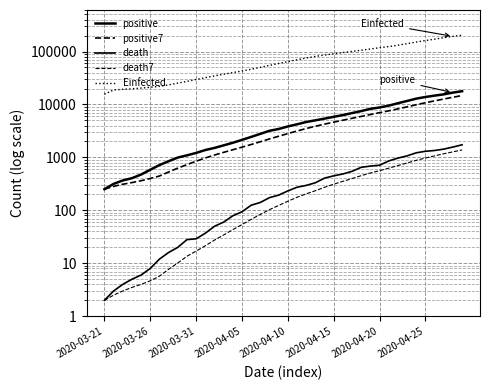

Reading right to left, extract all data points from this chart.

positive: 17799.0	16752.0	15529.0	14677.0	13842.0	12872.0	11633.0	10544.0	9501.0	8772.0	8261.0	7497.0	6875.0	6297.0	5847.0	5399.0	5014.0	4661.0	4219.0	3844.0	3441.0	3181.0	2785.0	2439.0	2143.0	1890.0	1688.0	1510.0	1378.0	1215.0	1094.0	993.0	848.0	717.0	585.0	475.0	405.0	367.0	316.0	251.0
positive7: 14729.1	13692.7	12656.9	11691.6	10775.0	9868.6	9011.9	8249.6	7578.6	6992.6	6455.7	5941.4	5473.1	5040.1	4632.1	4251.3	3877.9	3510.0	3150.3	2817.6	2509.6	2233.7	1976.1	1751.9	1559.7	1395.4	1246.6	1107.9	975.7	846.7	731.0	627.1	530.4	445.1	399.8	362.8	334.8	311.3	283.5	251.0
death: 1732.0	1569.0	1434.0	1351.0	1305.0	1221.0	1069.0	970.0	857.0	712.0	686.0	650.0	546.0	486.0	449.0	406.0	332.0	296.0	273.0	233.0	194.0	174.0	141.0	125.0	94.0	79.0	60.0	50.0	37.0	29.0	28.0	20.0	16.0	12.0	8.0	6.0	5.0	4.0	3.0	2.0
death7: 1383.0	1274.1	1172.4	1069.3	974.3	880.7	784.3	701.0	626.6	562.1	507.9	452.1	398.3	353.6	311.9	272.6	234.7	205.1	176.3	148.6	123.9	103.3	83.7	67.7	53.9	43.3	34.3	27.4	21.4	17.0	13.6	10.1	7.7	5.7	4.7	4.0	3.5	3.0	2.5	2.0
Einfected: 202663.9	193112.0	182059.3	170902.0	160932.2	150885.6	140466.5	131483.6	123963.8	117930.1	111628.4	105674.9	100473.6	95521.8	90446.8	85765.2	80694.1	75404.4	69783.4	64468.2	59324.9	54695.6	50196.8	46213.9	42876.0	39945.0	37258.6	34630.8	32077.1	29560.0	27309.3	25297.4	23428.2	22014.4	21103.4	20358.5	19794.4	19323.5	18763.7	15647.4